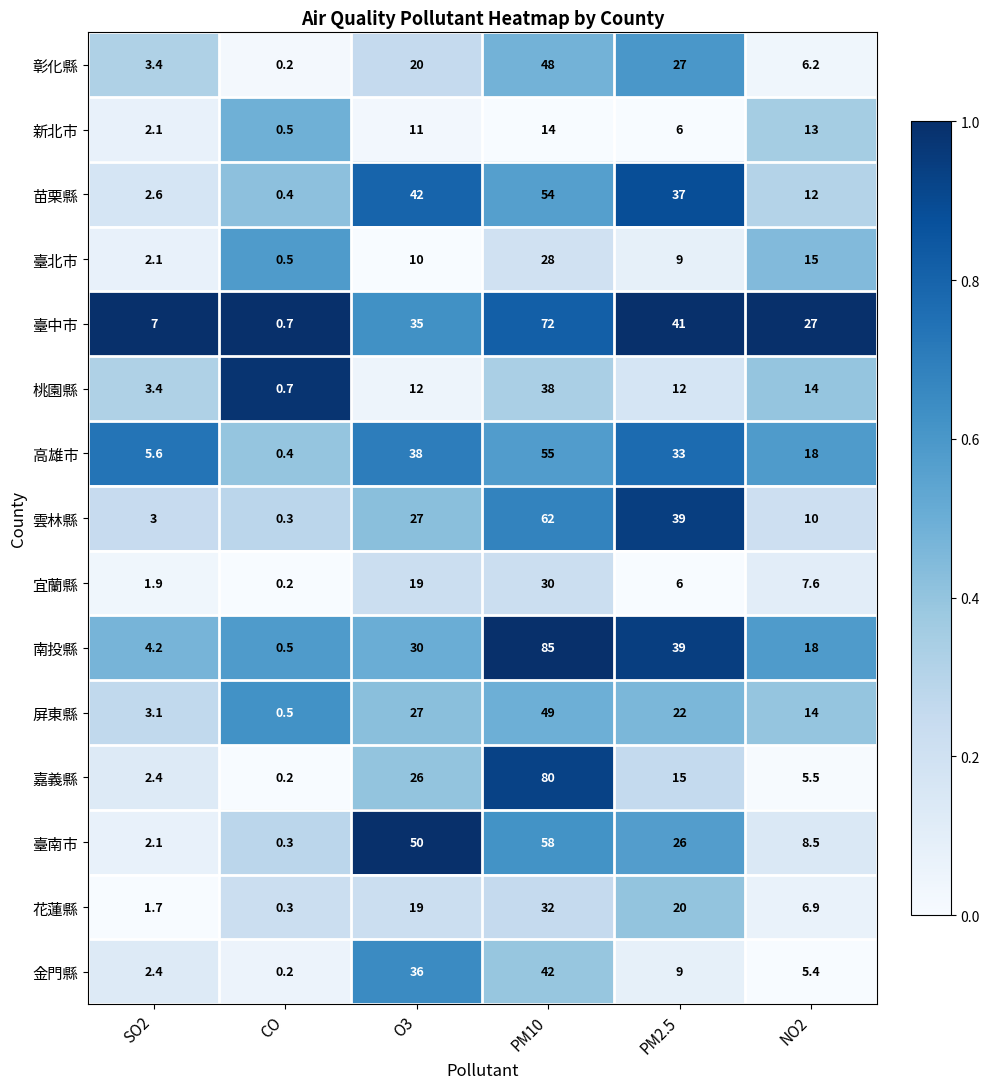

What is the sum of the 花蓮縣 values at PM2.5 and PM10?

52.0